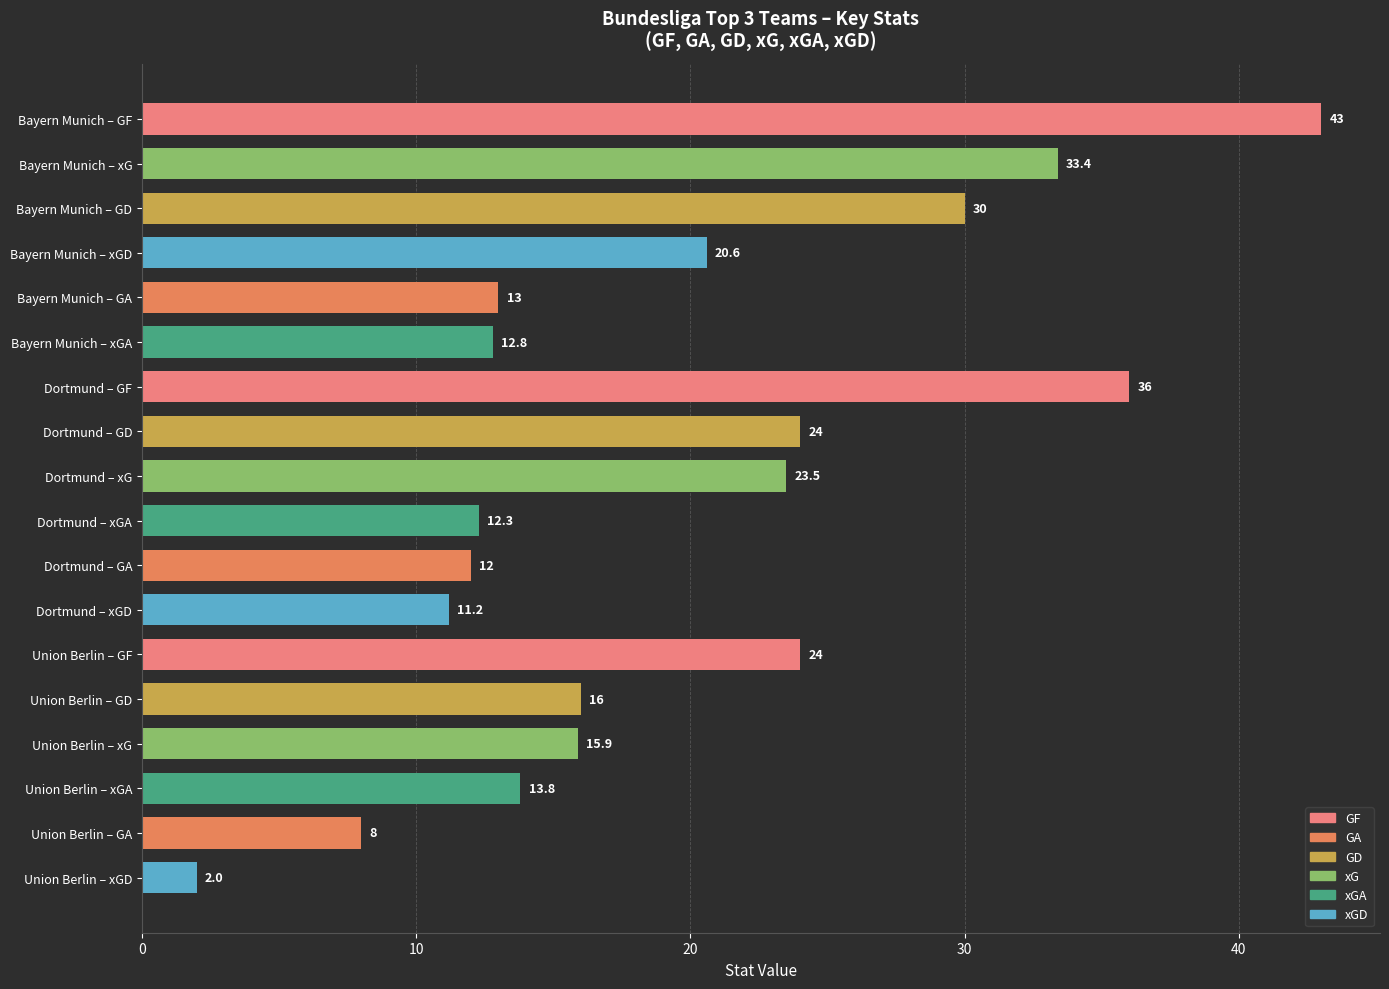

What is the change in value from Bayern Munich – GF to Dortmund – GF?

-7.0